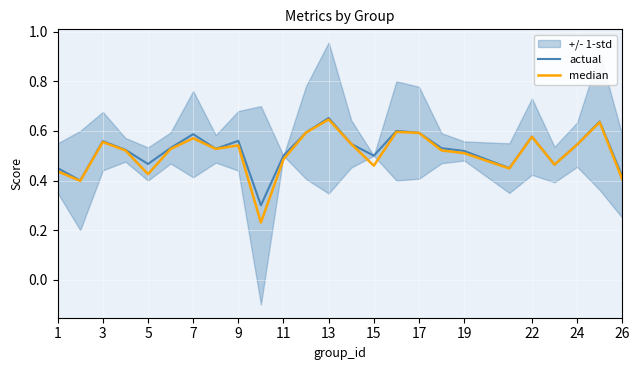

The actual series shows 0.7 at 26. True or false?

False